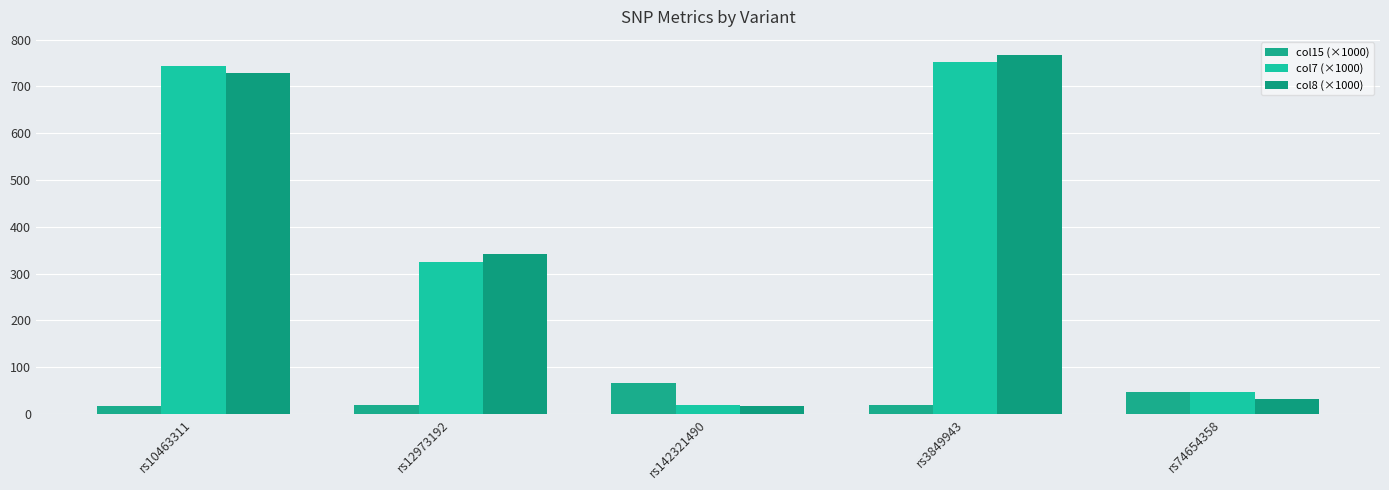

Between rs12973192 and rs74654358, which series saw the biggest shift?

col8 (×1000)